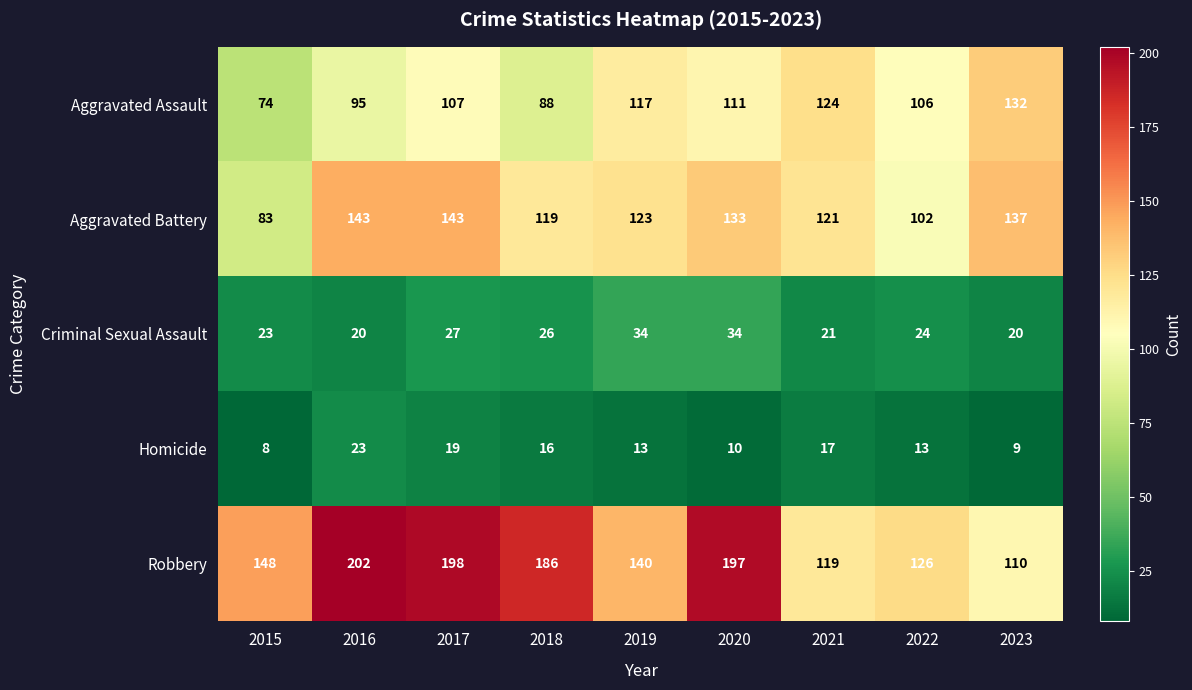

Which label corresponds to the smallest value in the chart?

2015